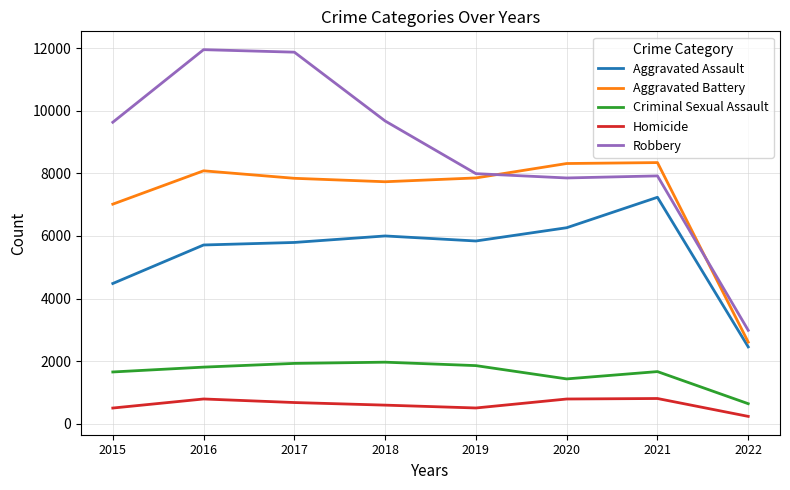

What is the total value across all series at 2018?

25967